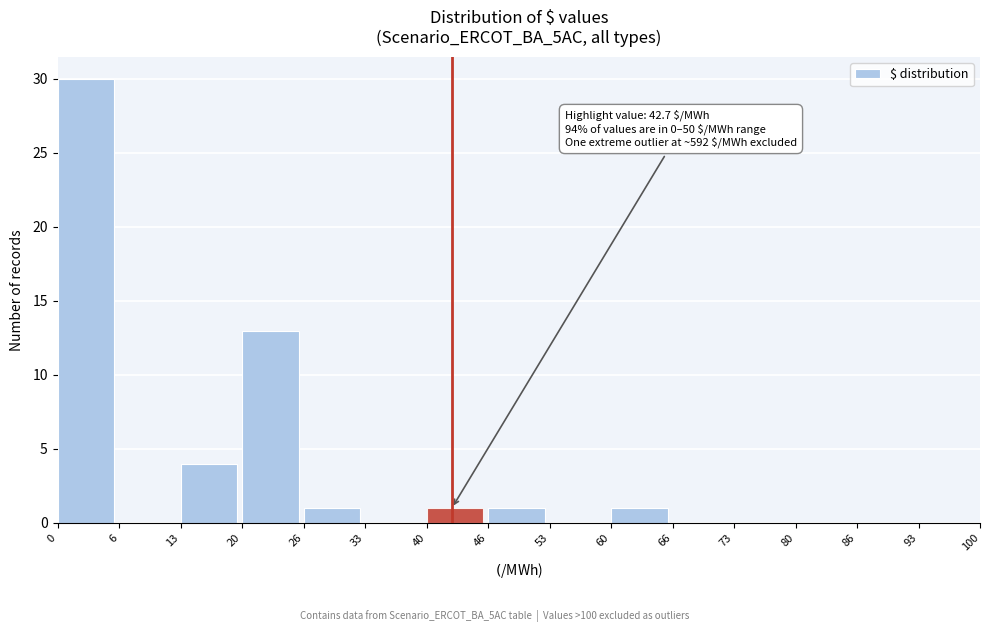

Which range on the x-axis has the tallest bar?

0 to 6